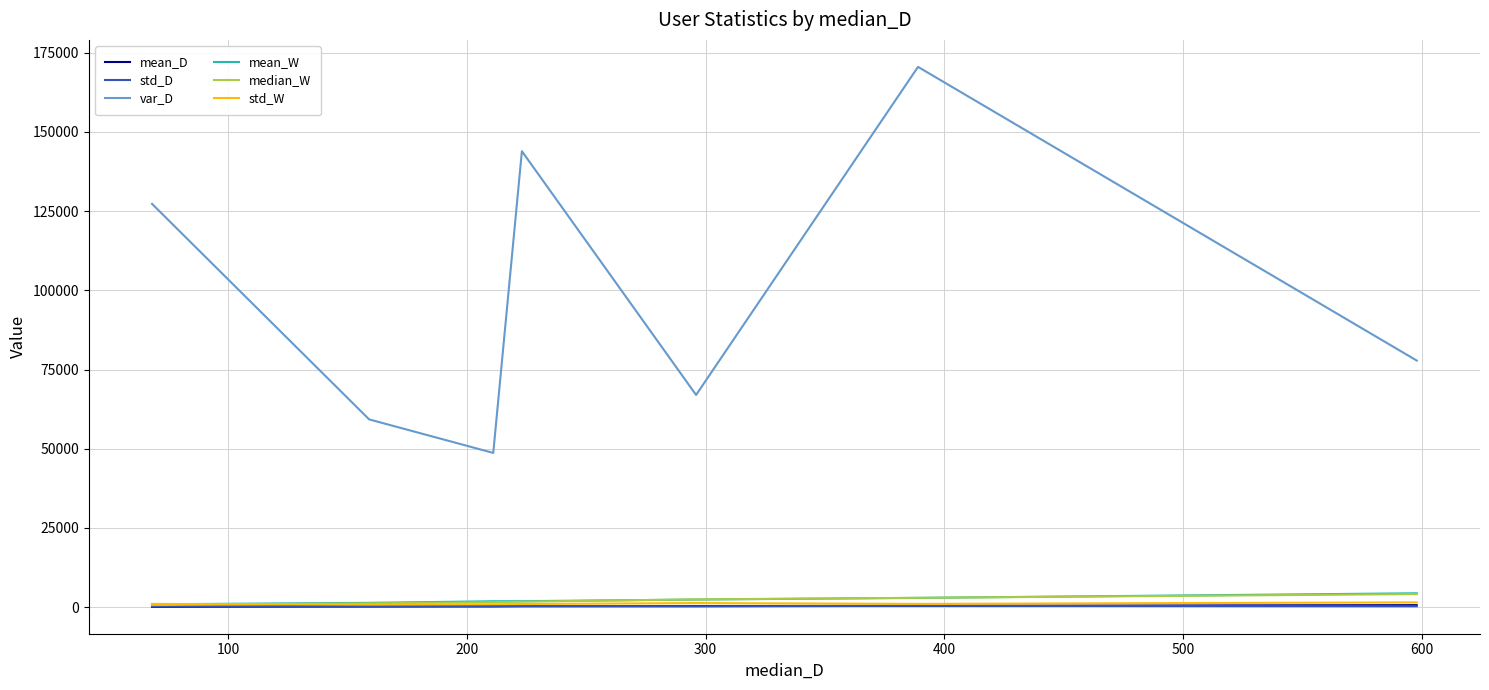

What are all the series names shown in the legend?

mean_D, std_D, var_D, mean_W, median_W, std_W